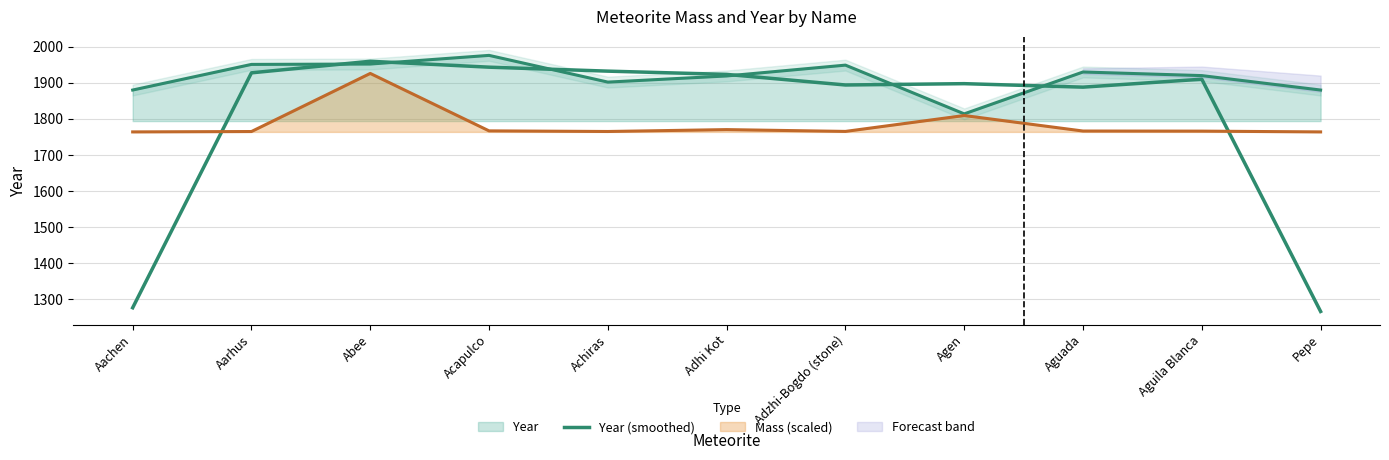

Rank the categories by value from lowest to highest.

Pepe, Aachen, Aguada, Adzhi-Bogdo (stone), Agen, Aguila Blanca, Adhi Kot, Aarhus, Achiras, Acapulco, Abee